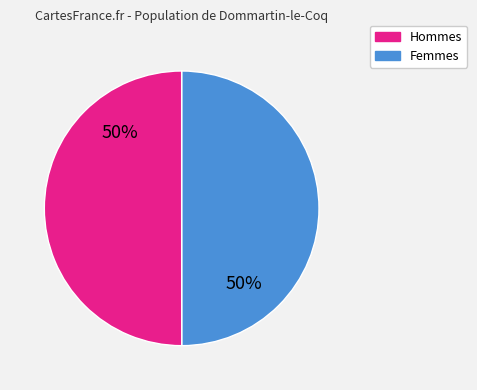

How many segments does this pie chart have?

2